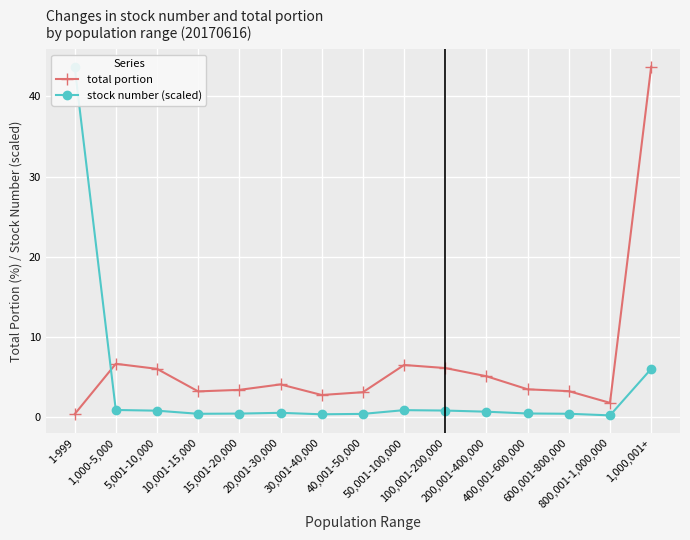

What is the total value across all series at 800,001-1,000,000?

2.1